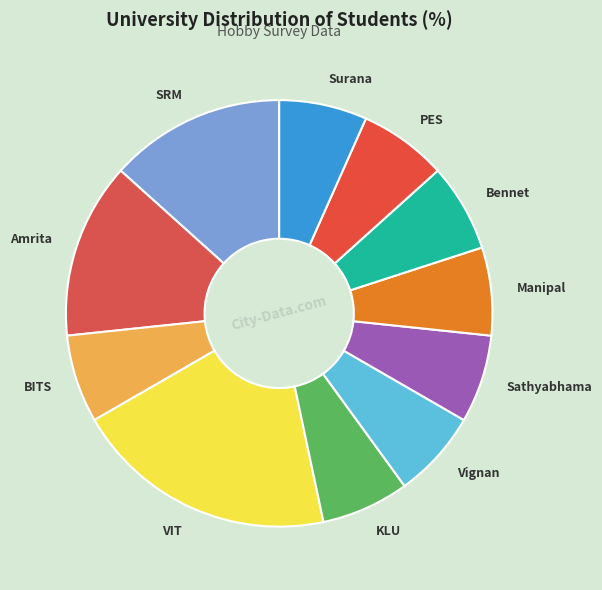

Is Sathyabhama the majority of the pie?

No